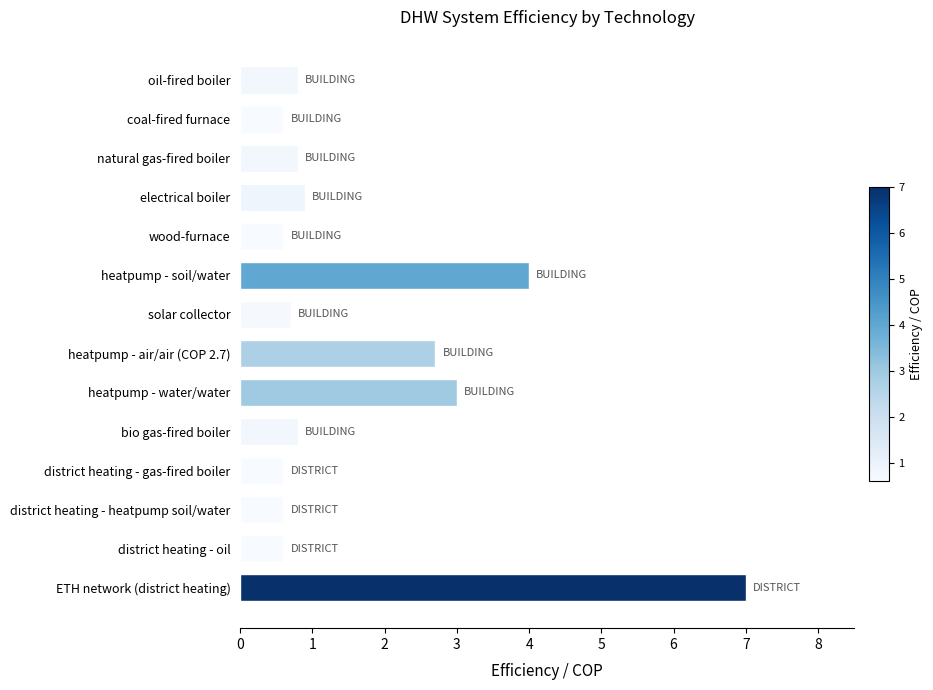

Which category has the highest value across all series?

ETH network (district heating)